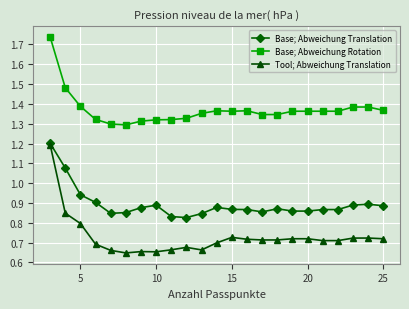

List the series in order of their overall mean, lowest first.

Tool; Abweichung Translation, Base; Abweichung Translation, Base; Abweichung Rotation